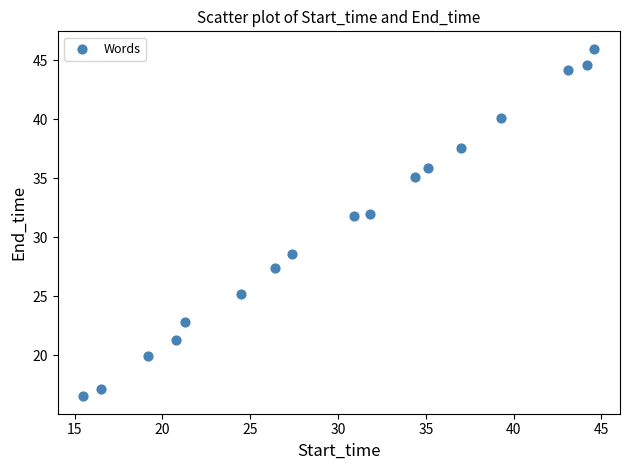

What is the range of X values (max minus min)?

29.1